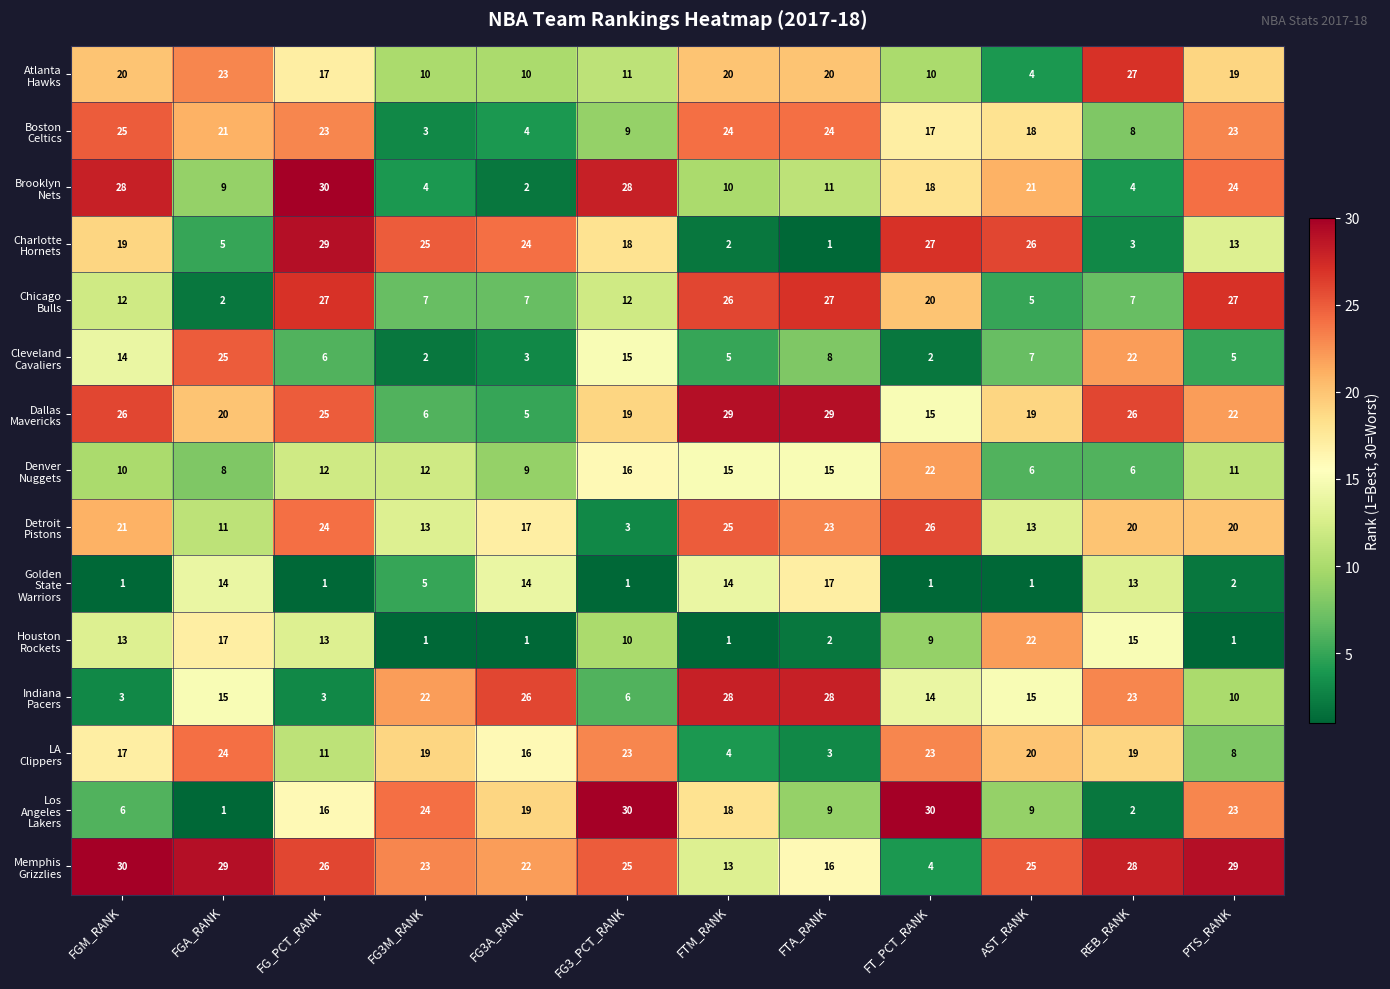

What is the total value across all series at REB_RANK?

223